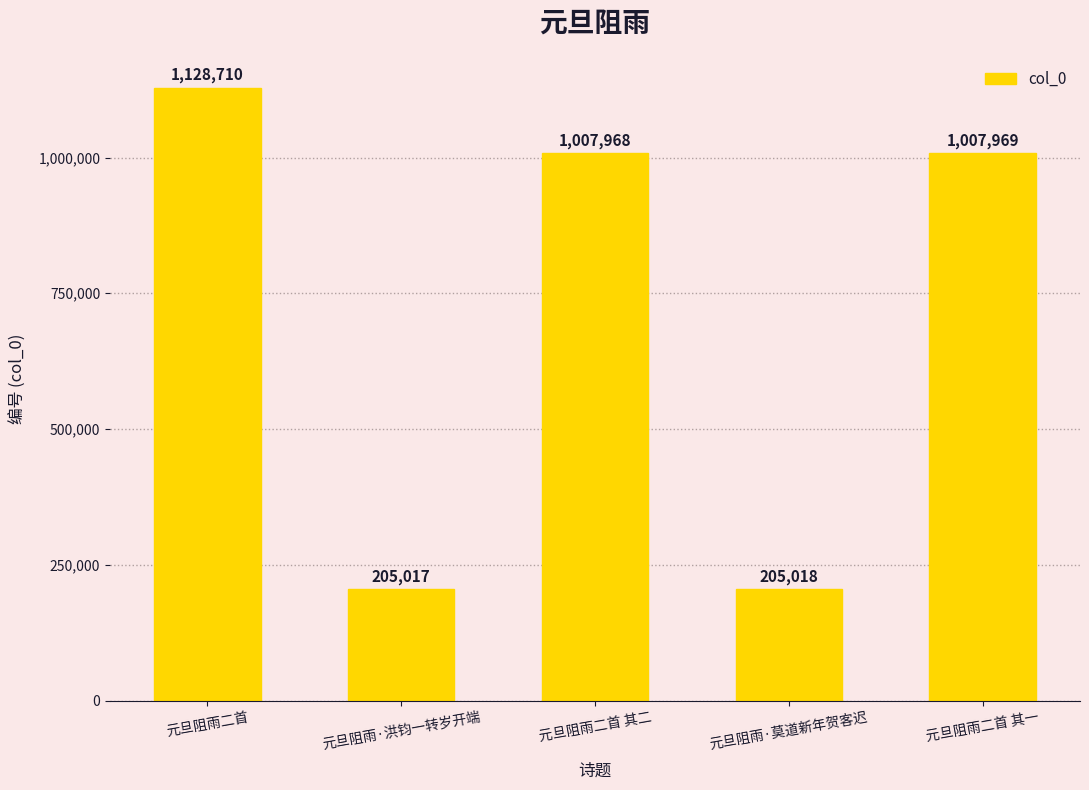

Reading right to left, extract all data points from this chart.

1007969	205018	1007968	205017	1128710